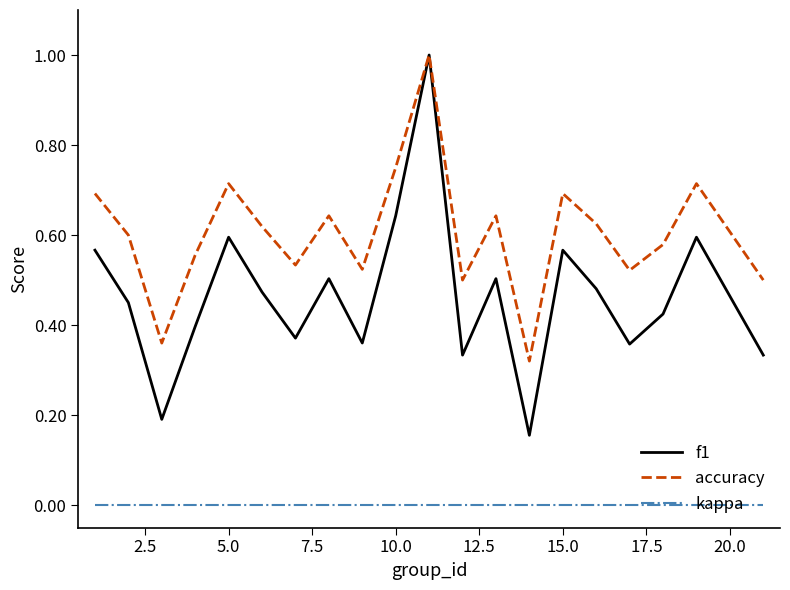

Which series has the largest total across all categories?

accuracy